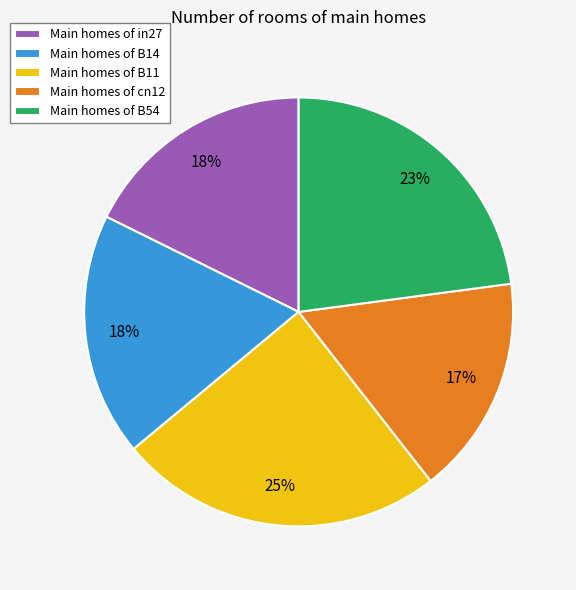

To the nearest percent, what percentage of the pie is Main homes of B54?

23%